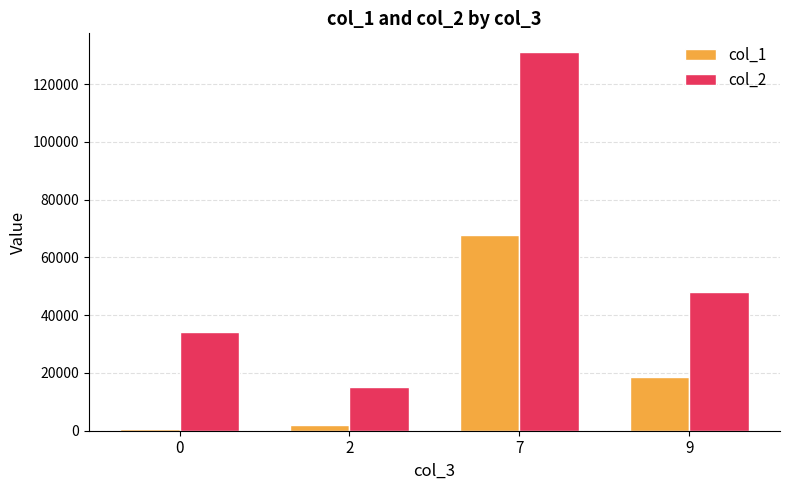

At 9, list the series in order from smallest to largest.

col_1, col_2